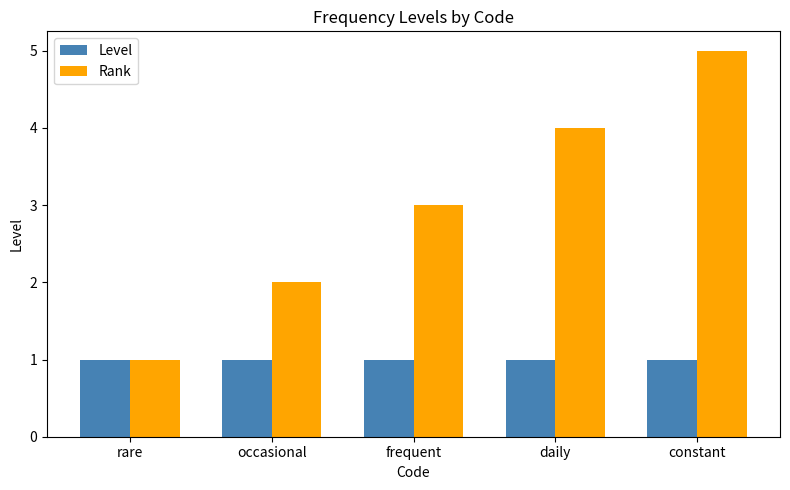

Is the value of Level at frequent greater than the value of Rank at daily?

No